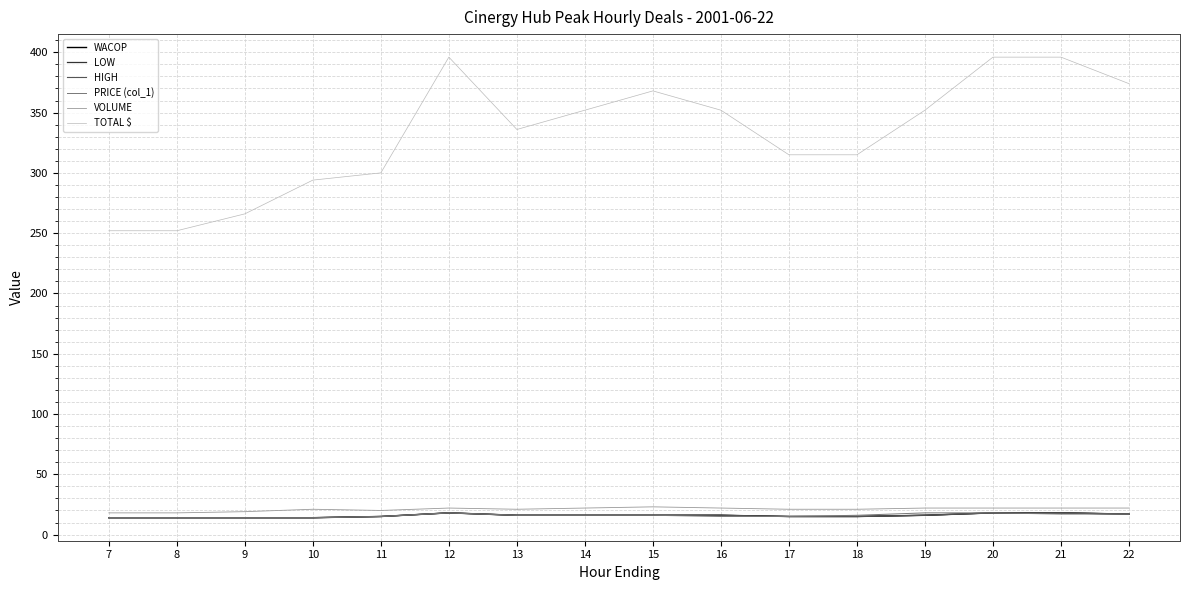

Does the chart display data point markers on the line(s)?

No